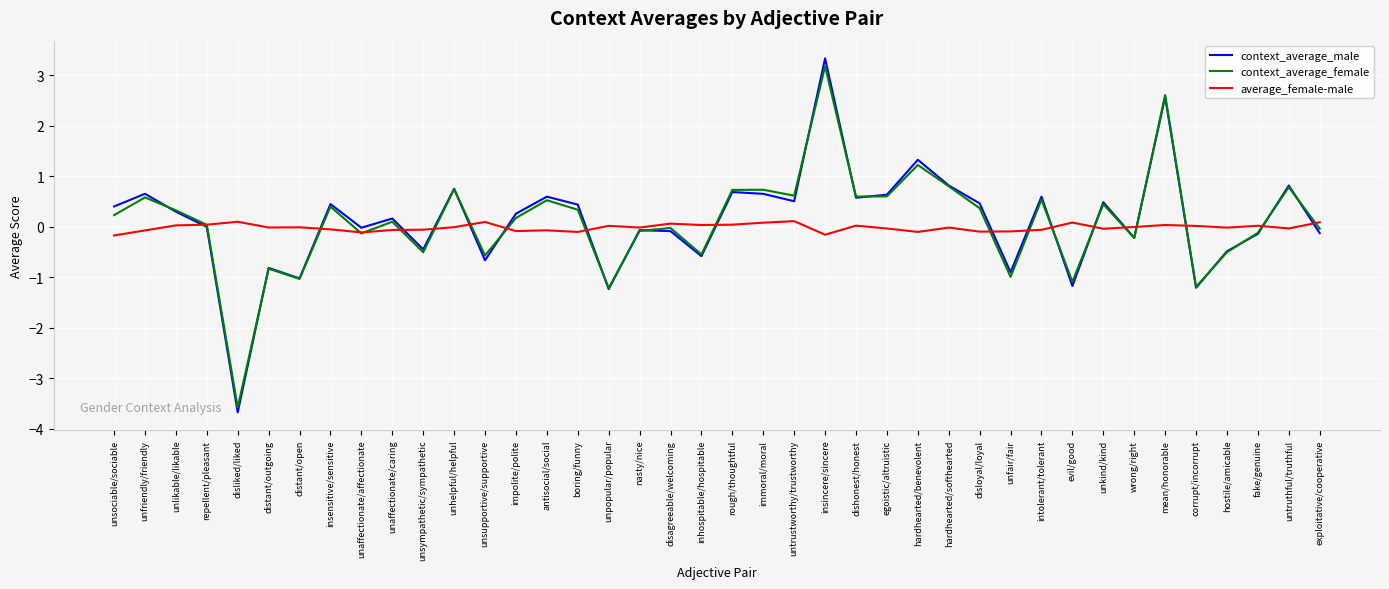

At which category is the sum across all series the highest?

insincere/sincere